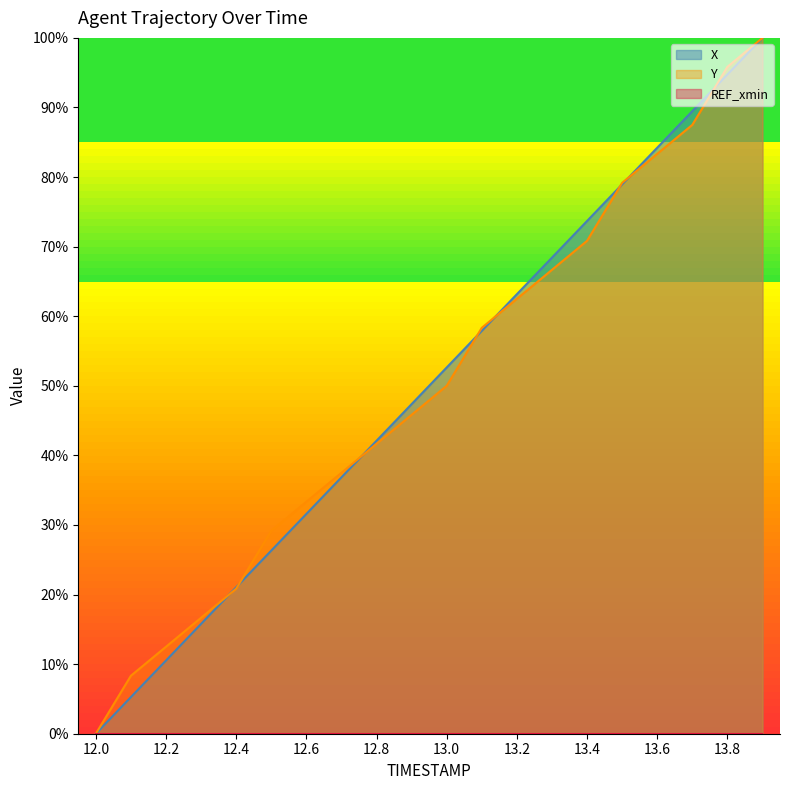

At 13.1, list the series in order from smallest to largest.

X, Y